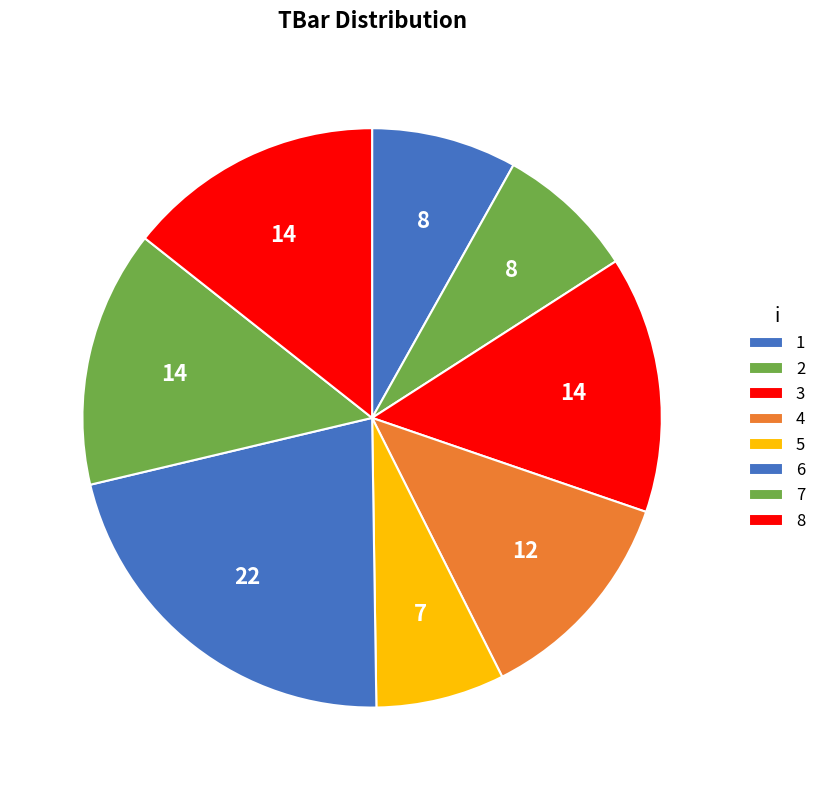

How many slices are in this pie chart?

8